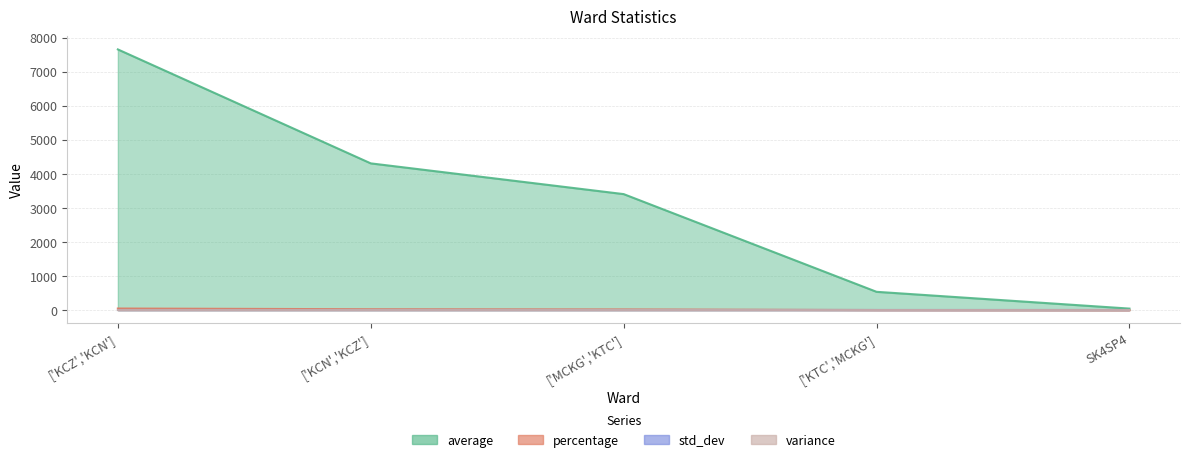

At which label does average reach its minimum?

SK4SP4